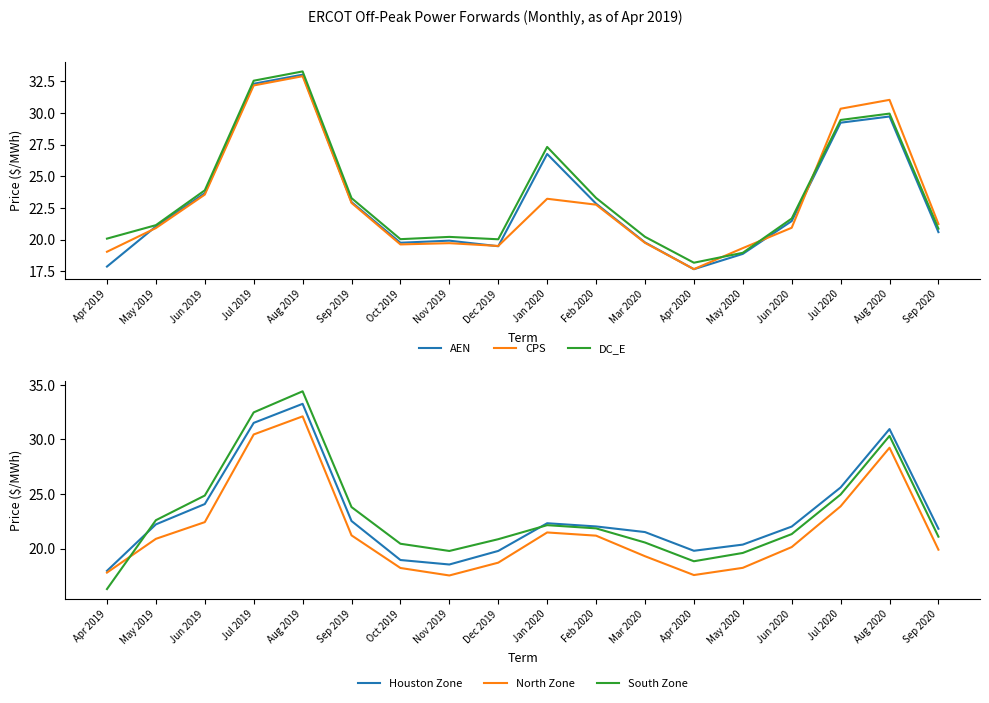

Reading left to right, extract all data points from this chart.

AEN: Apr 2019=17.9	May 2019=21.0	Jun 2019=23.7	Jul 2019=32.3	Aug 2019=33.0	Sep 2019=23.0	Oct 2019=19.8	Nov 2019=19.9	Dec 2019=19.5	Jan 2020=26.8	Feb 2020=22.8	Mar 2020=19.8	Apr 2020=17.7	May 2020=18.9	Jun 2020=21.5	Jul 2020=29.2	Aug 2020=29.7	Sep 2020=20.6
CPS: Apr 2019=19.0	May 2019=20.9	Jun 2019=23.6	Jul 2019=32.2	Aug 2019=32.9	Sep 2019=22.9	Oct 2019=19.6	Nov 2019=19.7	Dec 2019=19.5	Jan 2020=23.2	Feb 2020=22.8	Mar 2020=19.7	Apr 2020=17.7	May 2020=19.3	Jun 2020=20.9	Jul 2020=30.3	Aug 2020=31.0	Sep 2020=21.2
DC_E: Apr 2019=20.1	May 2019=21.1	Jun 2019=23.9	Jul 2019=32.6	Aug 2019=33.3	Sep 2019=23.3	Oct 2019=20.0	Nov 2019=20.2	Dec 2019=20.0	Jan 2020=27.3	Feb 2020=23.3	Mar 2020=20.2	Apr 2020=18.2	May 2020=19.0	Jun 2020=21.7	Jul 2020=29.4	Aug 2020=30.0	Sep 2020=20.9
Houston Zone: Apr 2019=18.0	May 2019=22.2	Jun 2019=24.1	Jul 2019=31.5	Aug 2019=33.3	Sep 2019=22.5	Oct 2019=19.0	Nov 2019=18.5	Dec 2019=19.8	Jan 2020=22.3	Feb 2020=22.0	Mar 2020=21.5	Apr 2020=19.8	May 2020=20.4	Jun 2020=22.0	Jul 2020=25.6	Aug 2020=30.9	Sep 2020=21.8
North Zone: Apr 2019=17.8	May 2019=20.9	Jun 2019=22.4	Jul 2019=30.5	Aug 2019=32.1	Sep 2019=21.2	Oct 2019=18.2	Nov 2019=17.5	Dec 2019=18.7	Jan 2020=21.5	Feb 2020=21.2	Mar 2020=19.3	Apr 2020=17.6	May 2020=18.2	Jun 2020=20.1	Jul 2020=23.9	Aug 2020=29.2	Sep 2020=19.9
South Zone: Apr 2019=16.3	May 2019=22.6	Jun 2019=24.9	Jul 2019=32.5	Aug 2019=34.4	Sep 2019=23.8	Oct 2019=20.4	Nov 2019=19.8	Dec 2019=20.9	Jan 2020=22.1	Feb 2020=21.9	Mar 2020=20.6	Apr 2020=18.8	May 2020=19.6	Jun 2020=21.3	Jul 2020=25.0	Aug 2020=30.3	Sep 2020=21.1